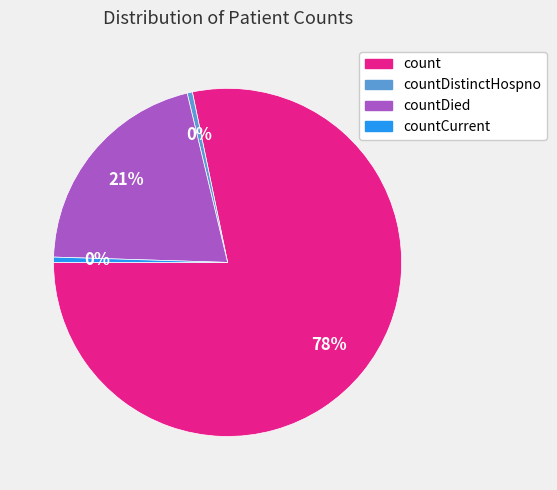

The countDied slice represents 12% of the pie. True or false?

False